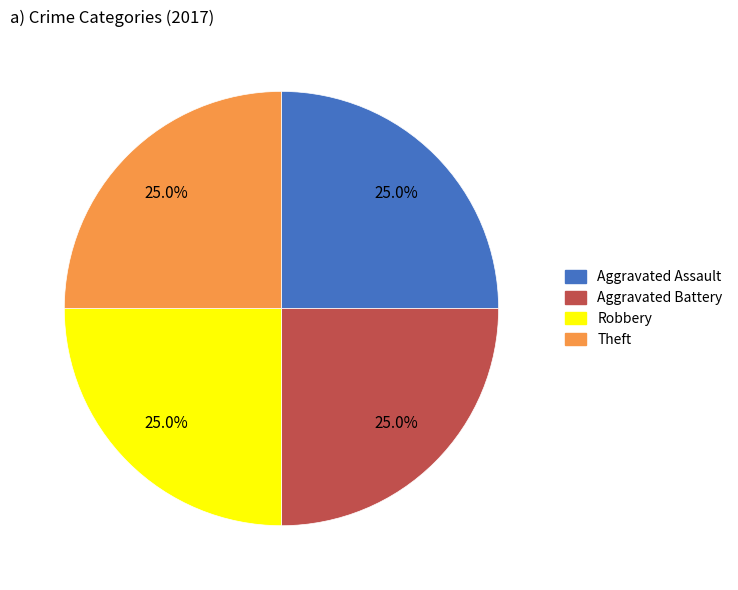

How many segments does this pie chart have?

4